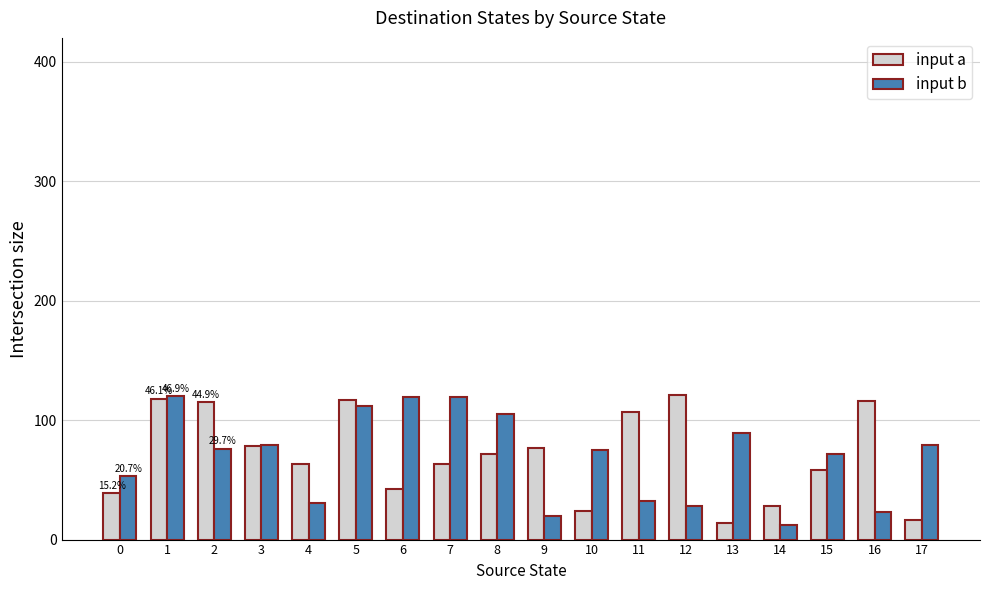

Rank the series at 17 from lowest to highest value.

input a, input b